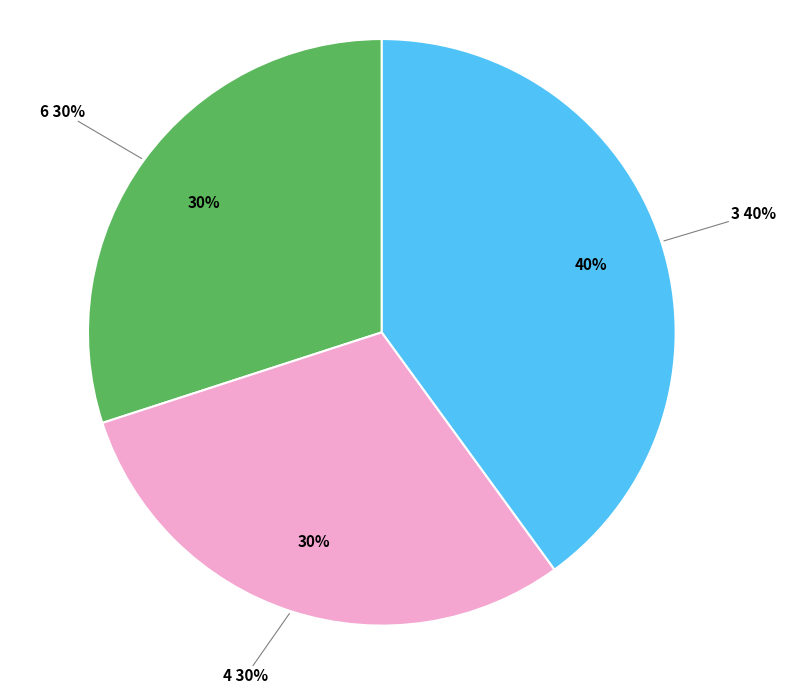

How many slices are in this pie chart?

3